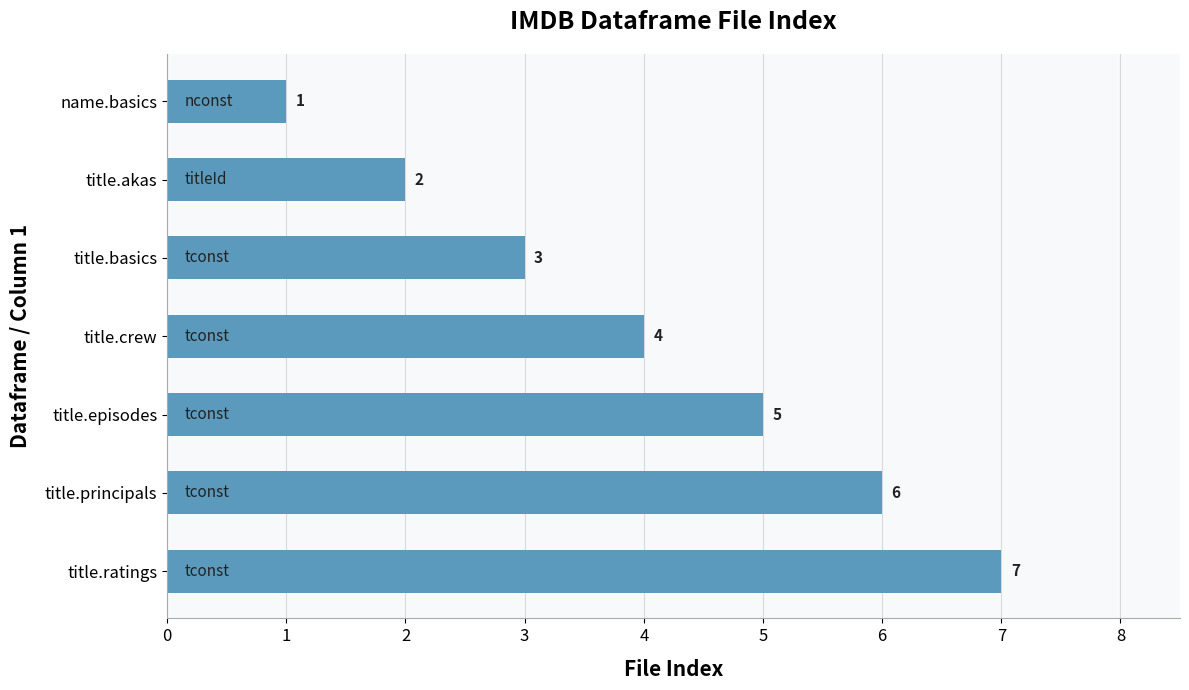

Rank the categories by value from highest to lowest.

title.ratings, title.principals, title.episodes, title.crew, title.basics, title.akas, name.basics